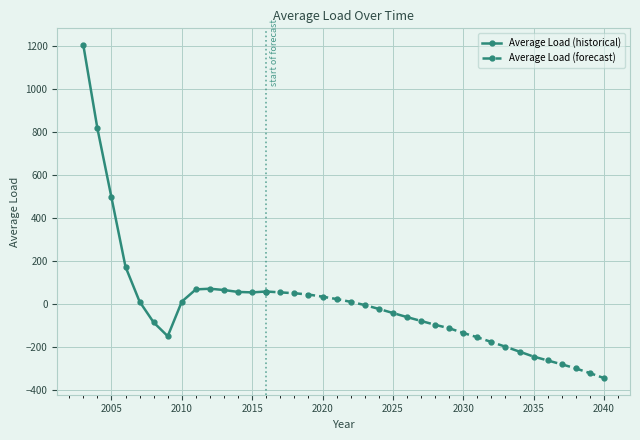

How many points are higher than both their immediate neighbors (excluding endpoints)?

2